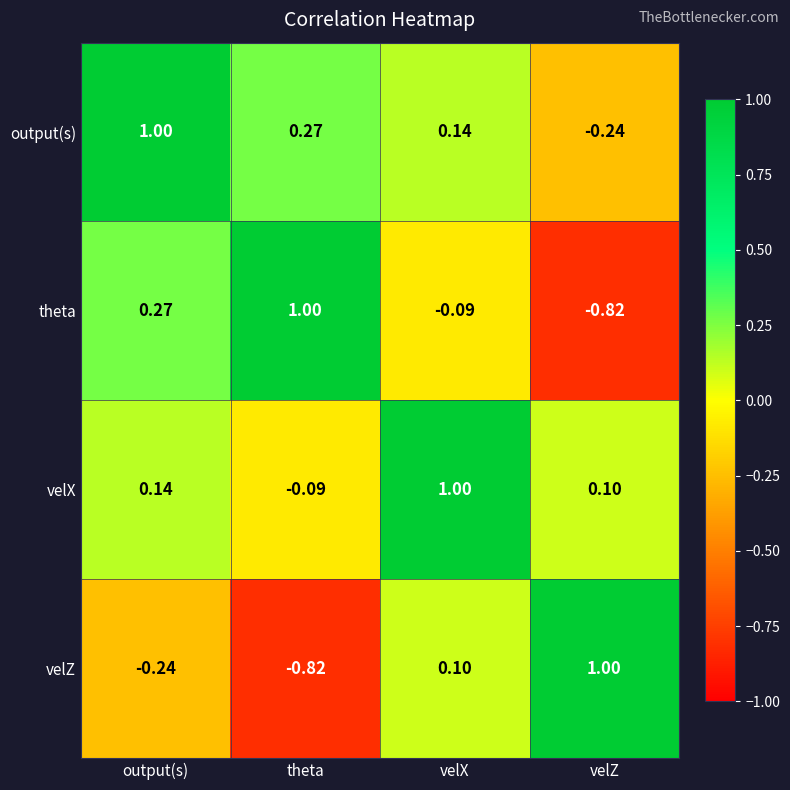

Rank the categories by theta value from highest to lowest.

theta, output(s), velX, velZ